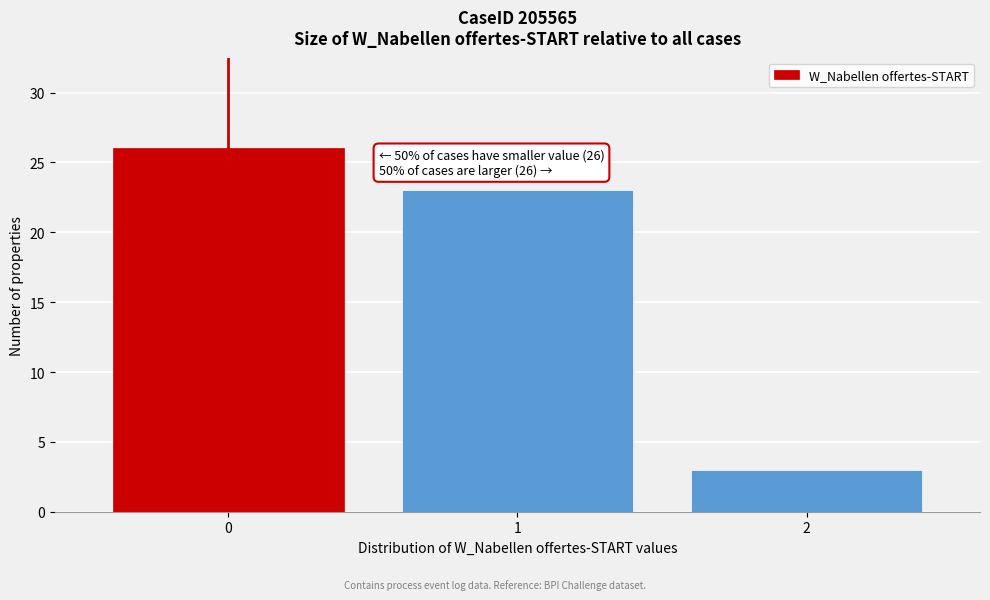

Reading left to right, extract all data points from this chart.

0=26	1=23	2=3